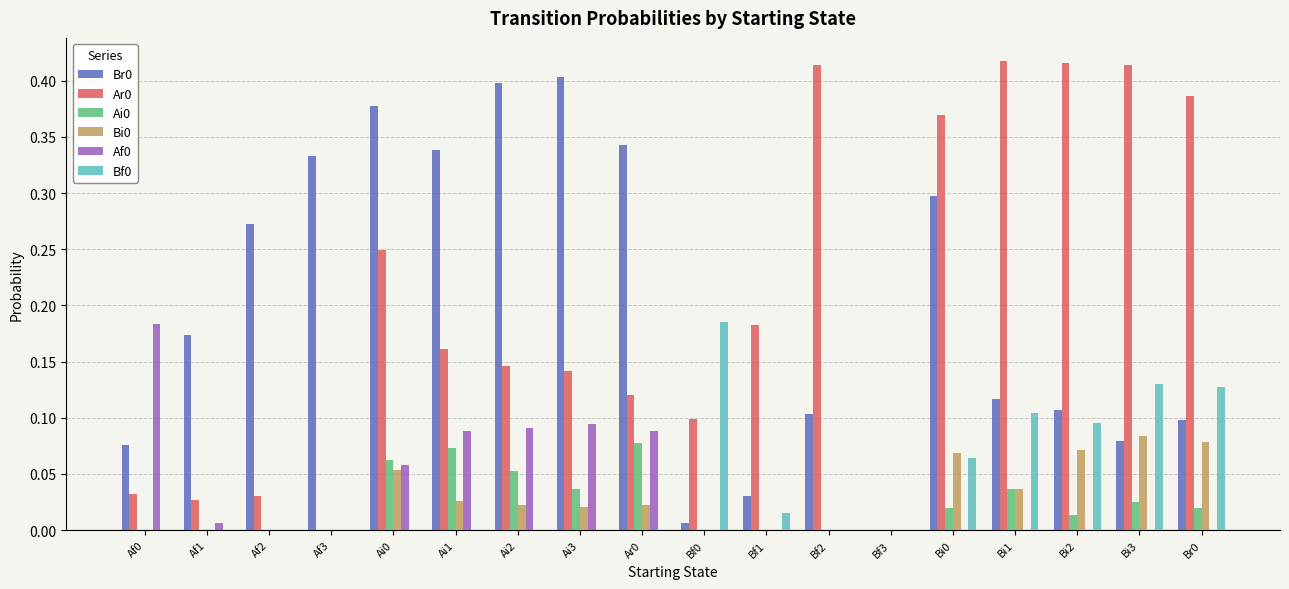

Is the value of Ai0 at Af1 greater than the value of Bf0 at Br0?

No